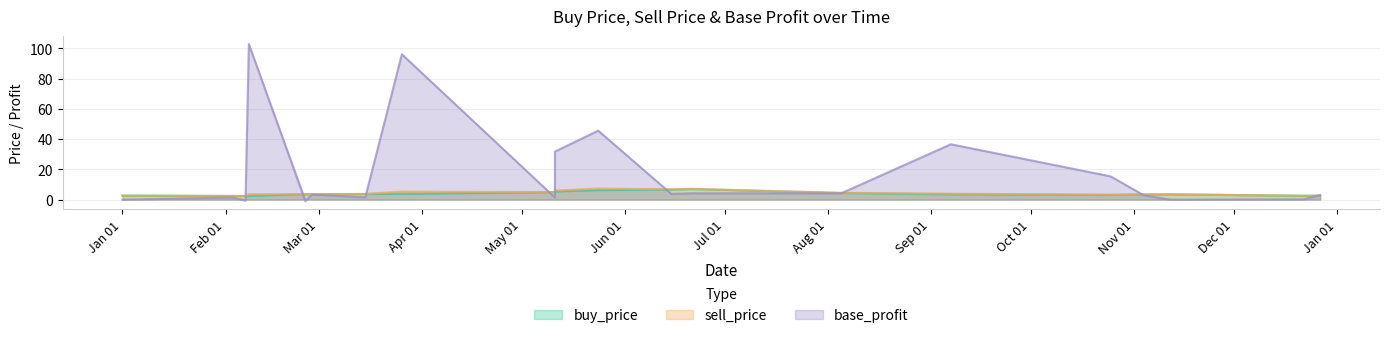

In sell_price, how many points are lower than both neighbors (excluding endpoints)?

7